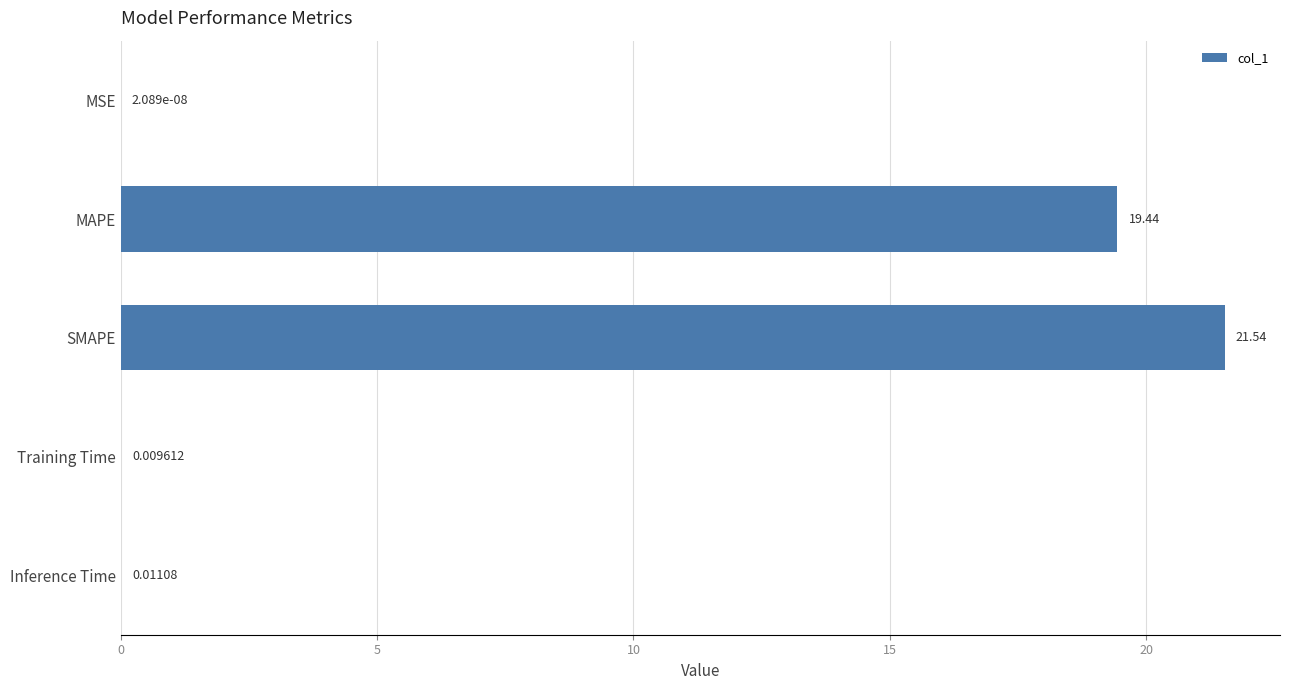

Count the number of data series in this chart.

1